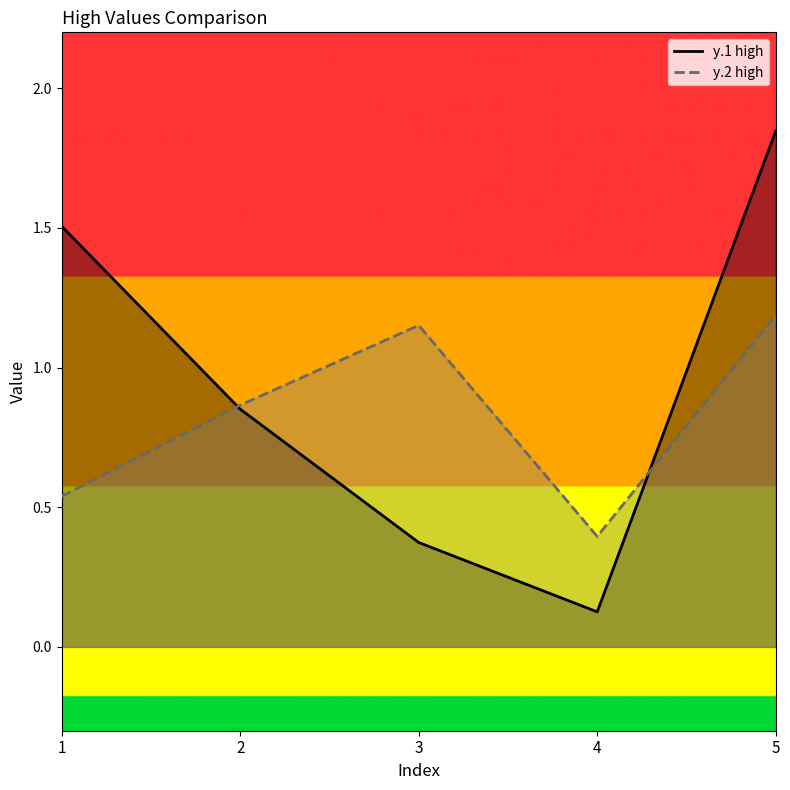

Is it true that y.2 high equals 1.2 at 3?

True